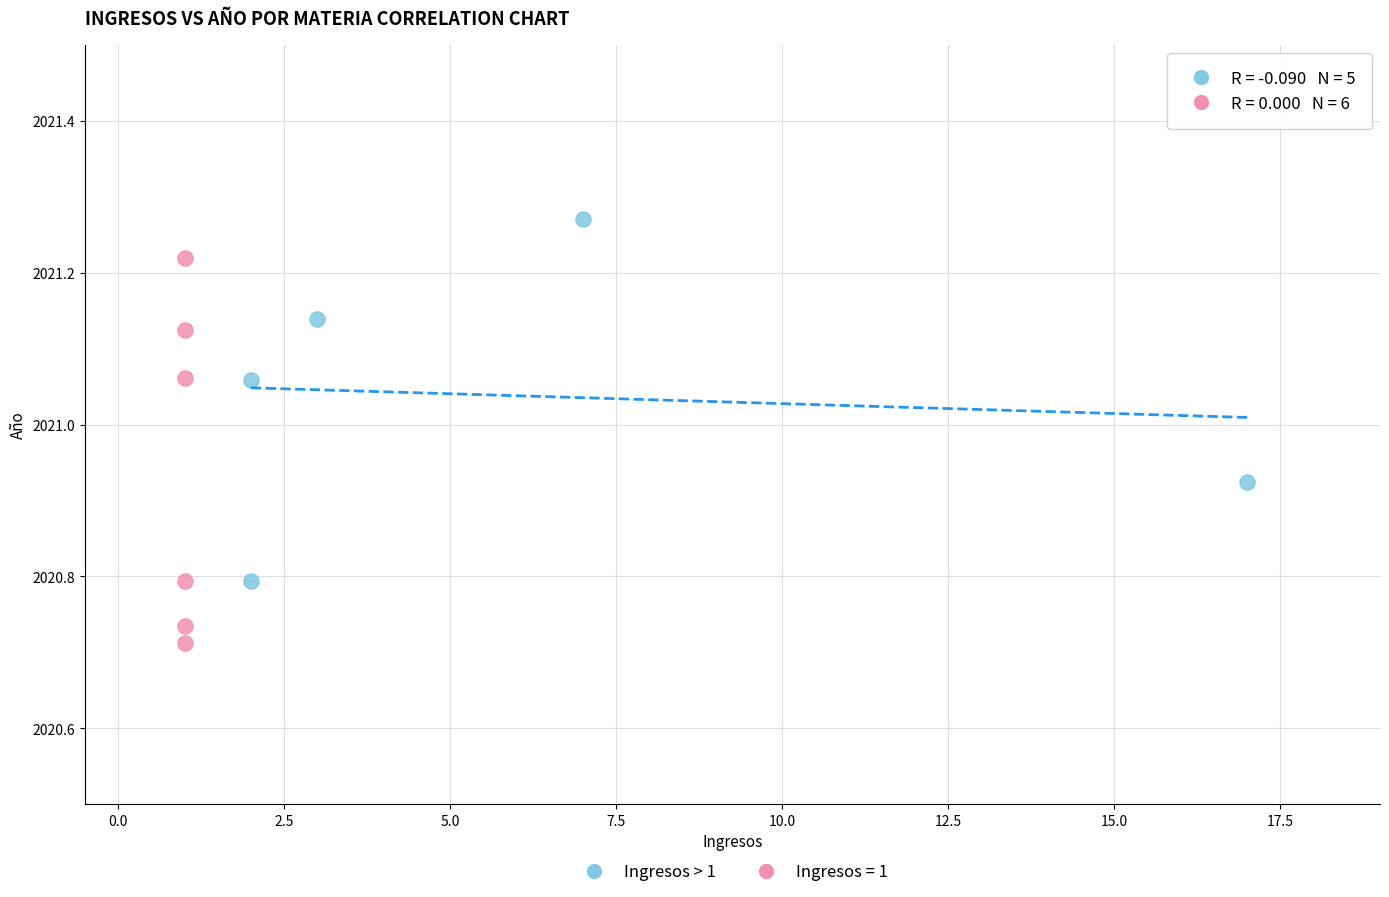

Which series reaches the minimum Y coordinate?

Ingresos = 1